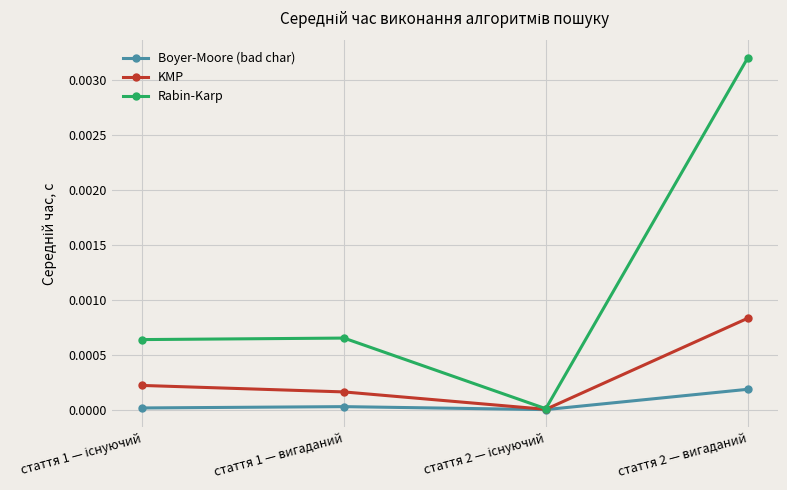

How many lines are shown in the chart?

3